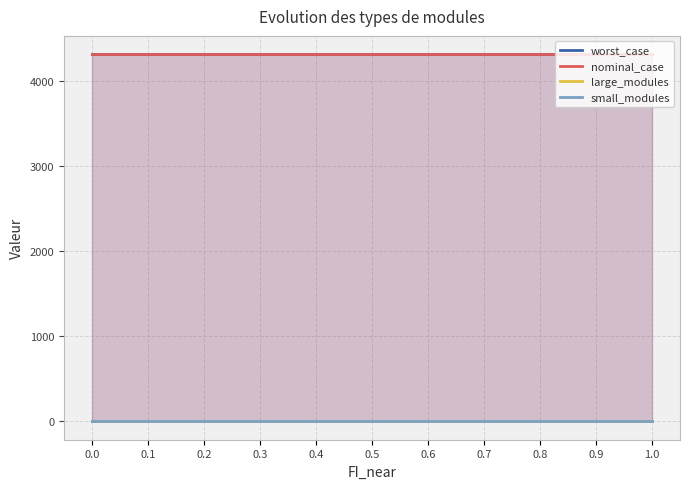

Reading left to right, extract all data points from this chart.

worst_case: 0.0=4309.0	0.1=4309.0	0.2=4309.0	0.3=4309.0	0.4=4309.0	0.5=4309.0	0.6=4309.0	0.7=4309.0	0.8=4309.0	0.9=4309.0	1.0=4309.0
nominal_case: 0.0=4309.0	0.1=4309.0	0.2=4309.0	0.3=4309.0	0.4=4309.0	0.5=4309.0	0.6=4309.0	0.7=4309.0	0.8=4309.0	0.9=4309.0	1.0=4309.0
large_modules: 0.0=0.0	0.1=0.0	0.2=0.0	0.3=0.0	0.4=0.0	0.5=0.0	0.6=0.0	0.7=0.0	0.8=0.0	0.9=0.0	1.0=0.0
small_modules: 0.0=3.0	0.1=3.0	0.2=3.0	0.3=3.0	0.4=3.0	0.5=3.0	0.6=3.0	0.7=3.0	0.8=3.0	0.9=3.0	1.0=3.0